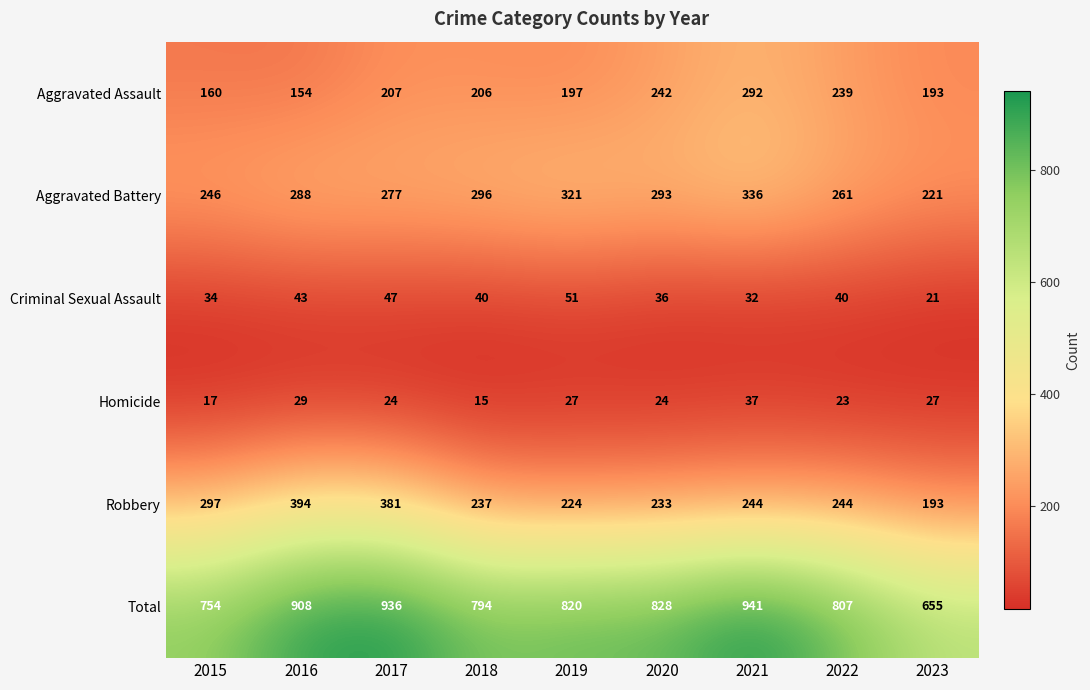

What is the maximum value shown in the chart?

941